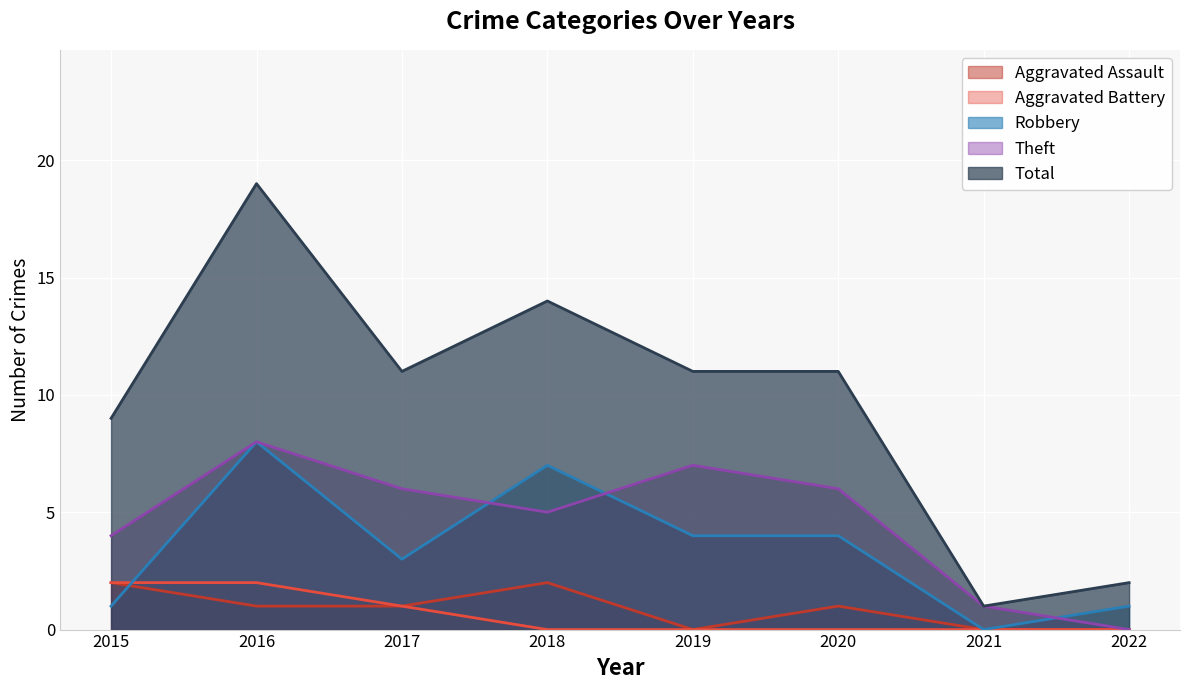

Is the value of Total at 2022 greater than the value of Aggravated Assault at 2022?

Yes